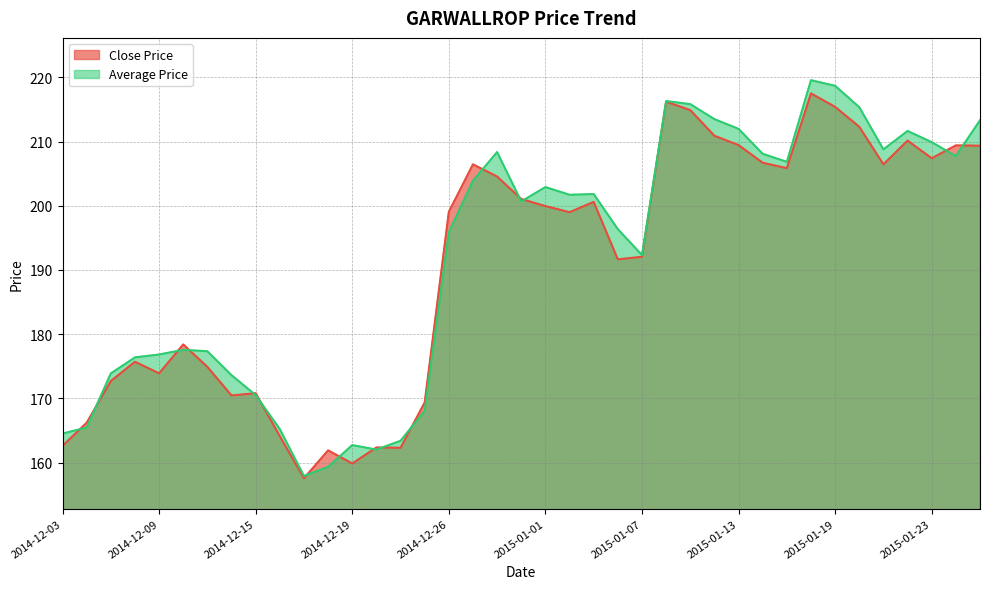

Reading right to left, what are all the values shown in this chart?

Close Price: 209.3	209.4	207.4	210.2	206.4	212.3	215.4	217.5	205.8	206.7	209.4	210.9	214.9	216.2	192.1	191.7	200.6	199.0	199.9	201.1	204.6	206.4	199.1	169.3	162.3	162.3	159.8	161.9	157.6	164.1	170.8	170.4	174.9	178.4	173.9	175.7	172.7	166.2	162.6
Average Price: 213.3	207.7	209.9	211.7	208.8	215.3	218.7	219.6	206.8	208.1	212.0	213.5	215.8	216.3	192.3	196.4	201.8	201.7	202.9	200.7	208.4	203.9	195.9	168.1	163.4	162.0	162.7	159.3	157.9	165.2	170.5	173.6	177.3	177.6	176.8	176.4	173.9	165.4	164.5